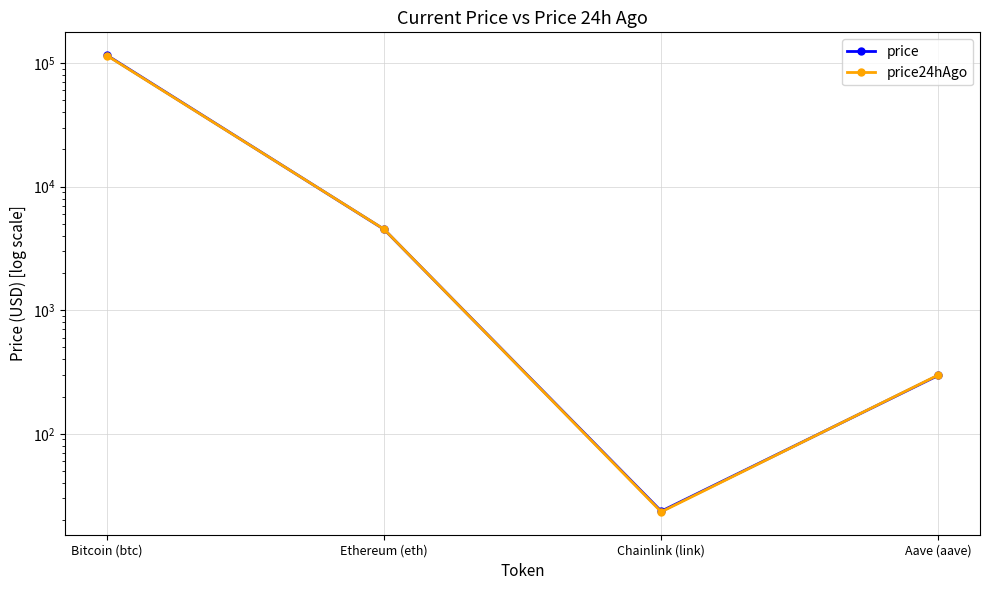

What are all the series names shown in the legend?

price, price24hAgo